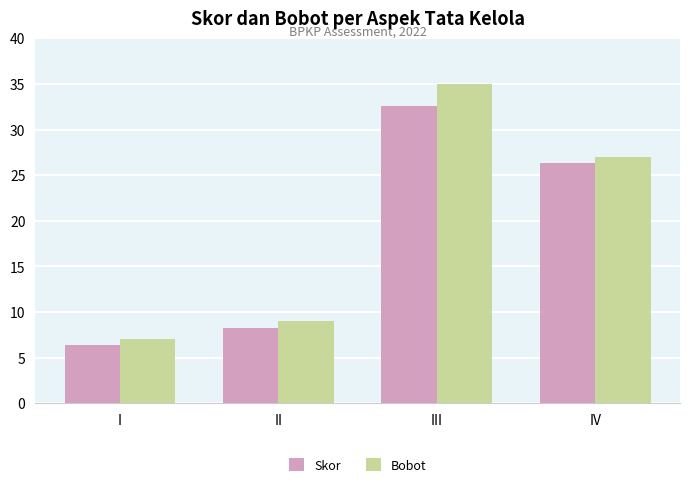

At which label does Bobot reach its peak?

III